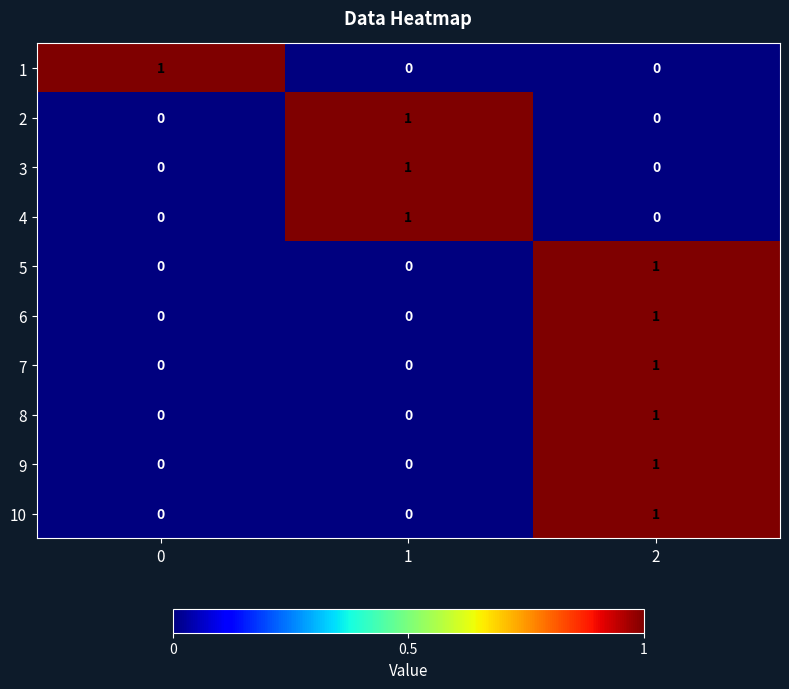

What is the spread (max minus min) of values at 1?

1